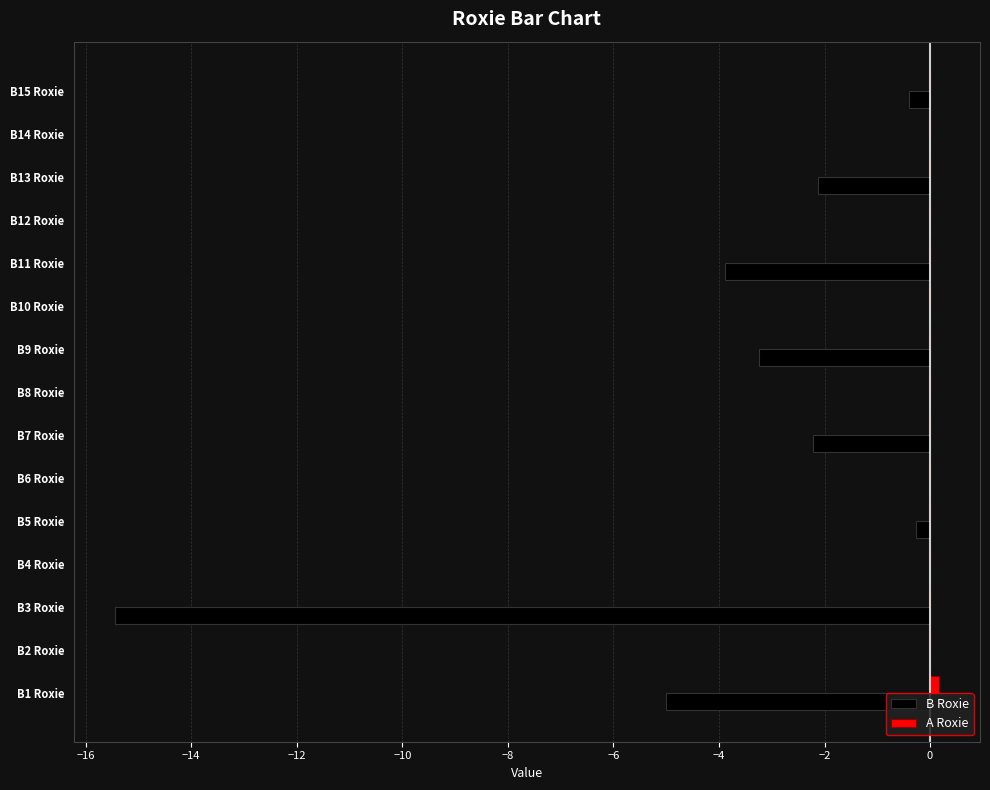

How many distinct data groups are displayed?

2